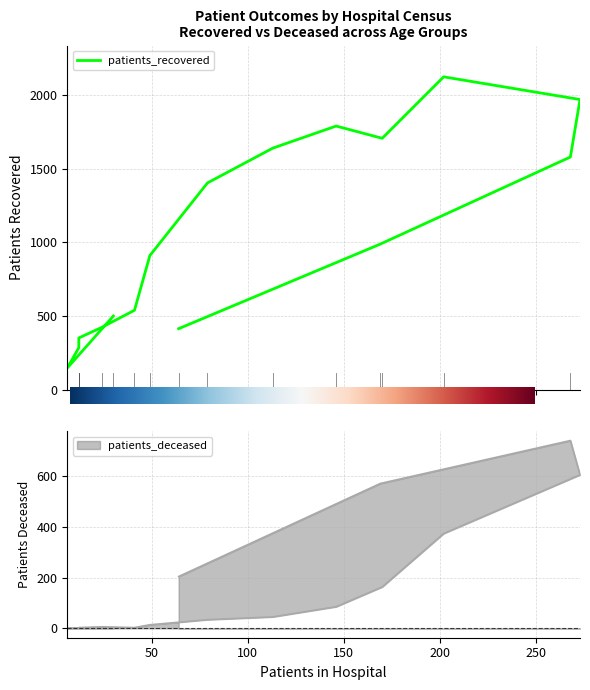

What is the label of the 6th point from the right?

65-69